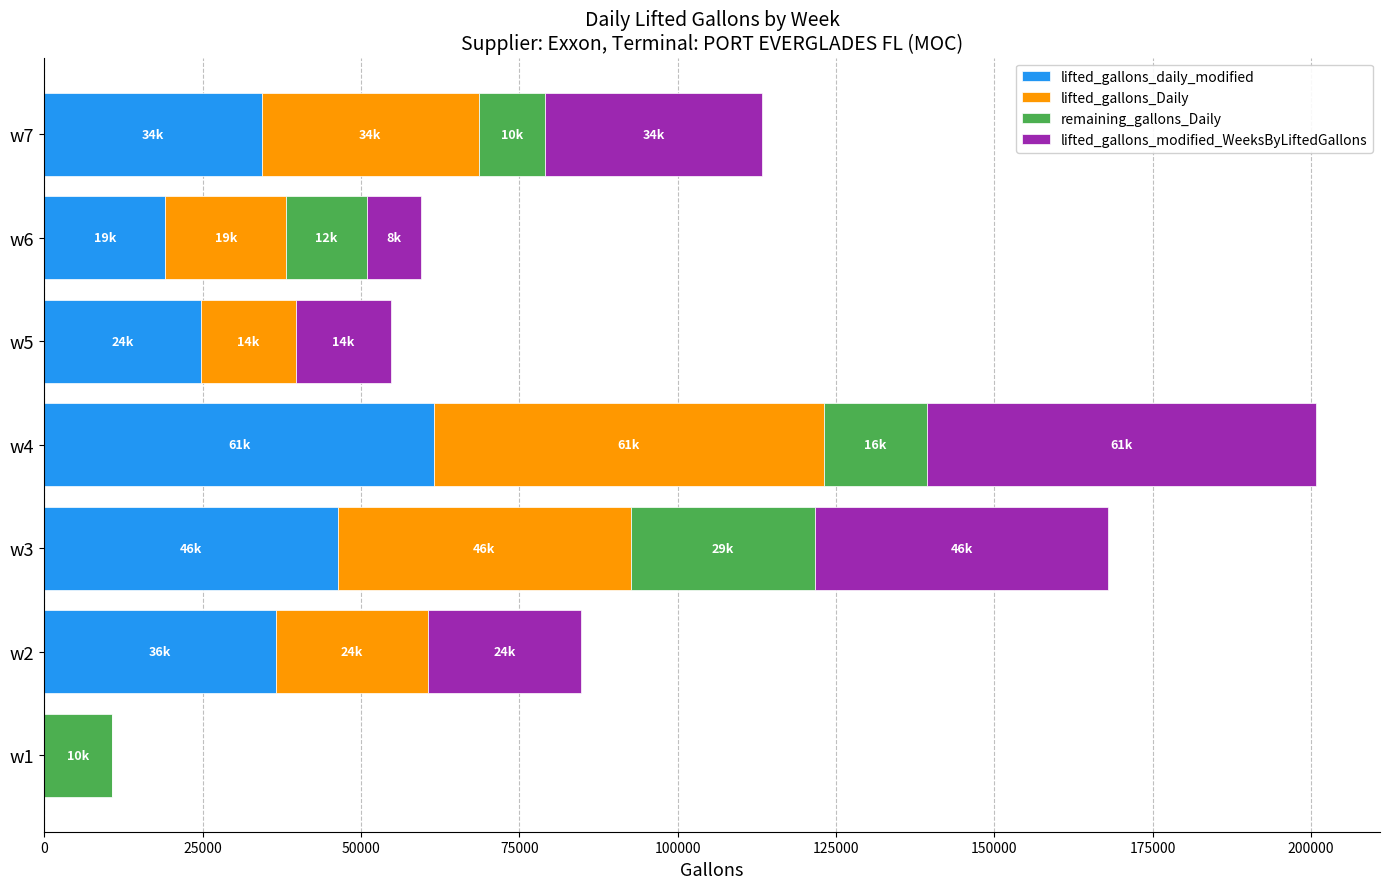

At which category is the sum across all series the highest?

w4